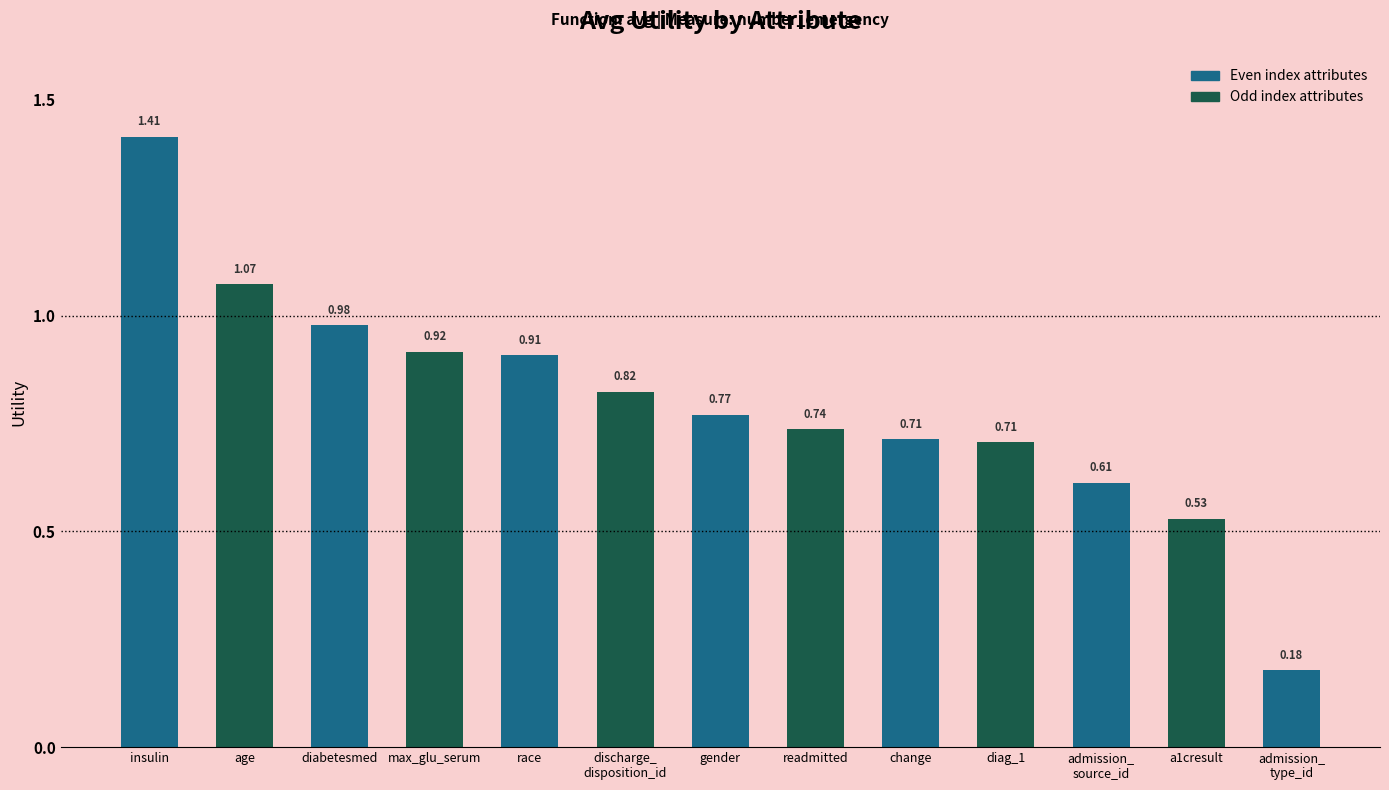

Which has a higher value, max_glu_serum or a1cresult?

max_glu_serum